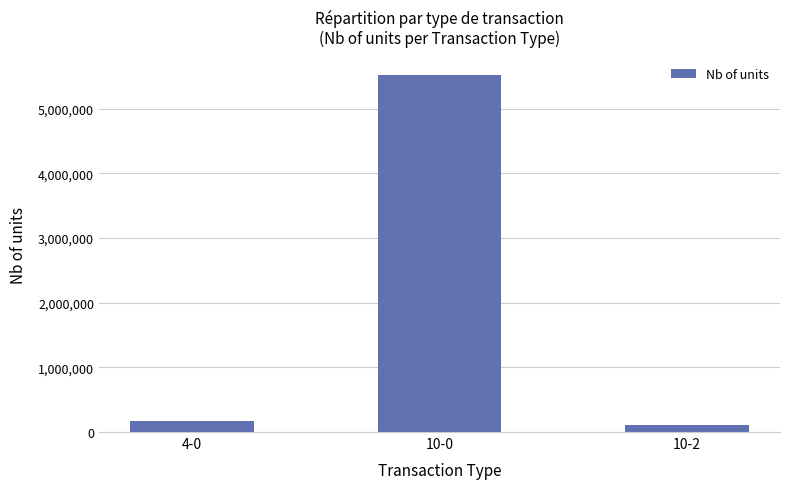

Which label corresponds to the largest value in the chart?

10-0